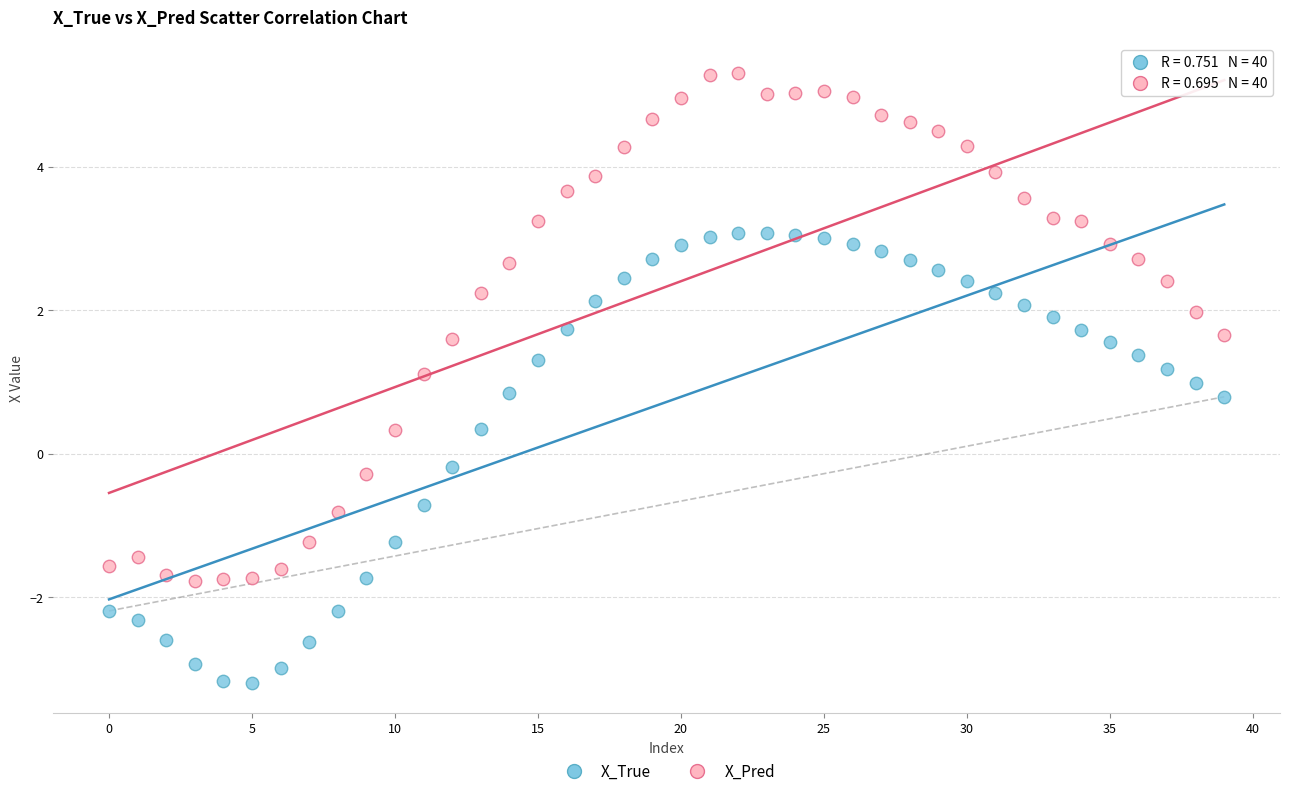

Which series reaches the minimum Y coordinate?

X_True